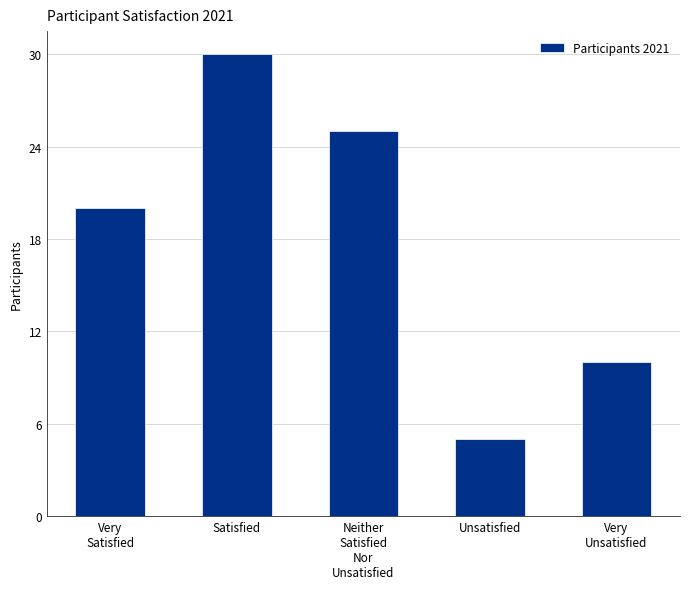

What is the sum of the values at Satisfied and Neither
Satisfied
Nor
Unsatisfied?

55